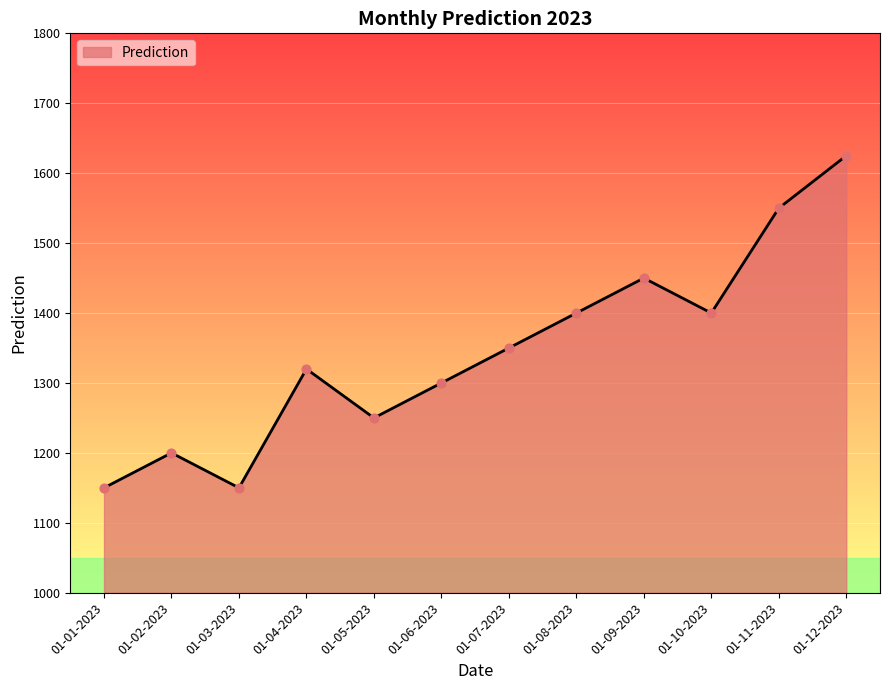

Which has a higher value, 01-11-2023 or 01-05-2023?

01-11-2023